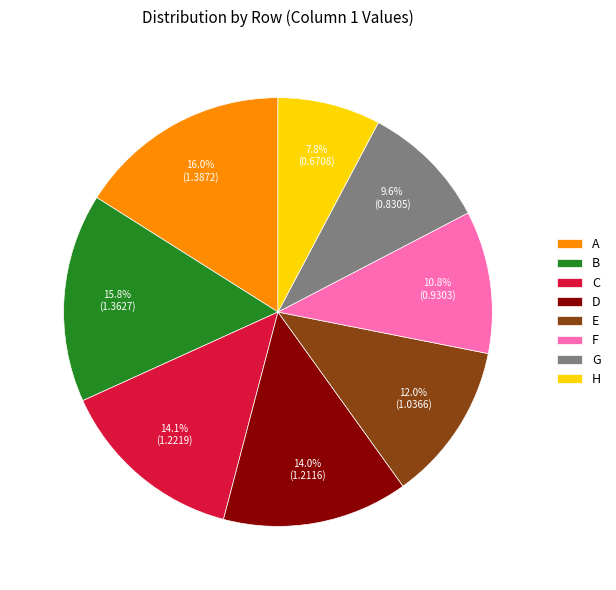

To the nearest percent, what percentage of the pie is E?

12%